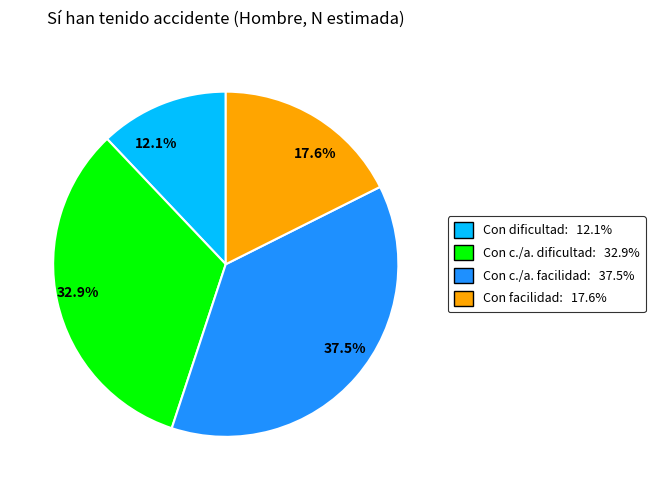

Combined, what portion of the pie is 12.1% and 17.6%?

29.7%